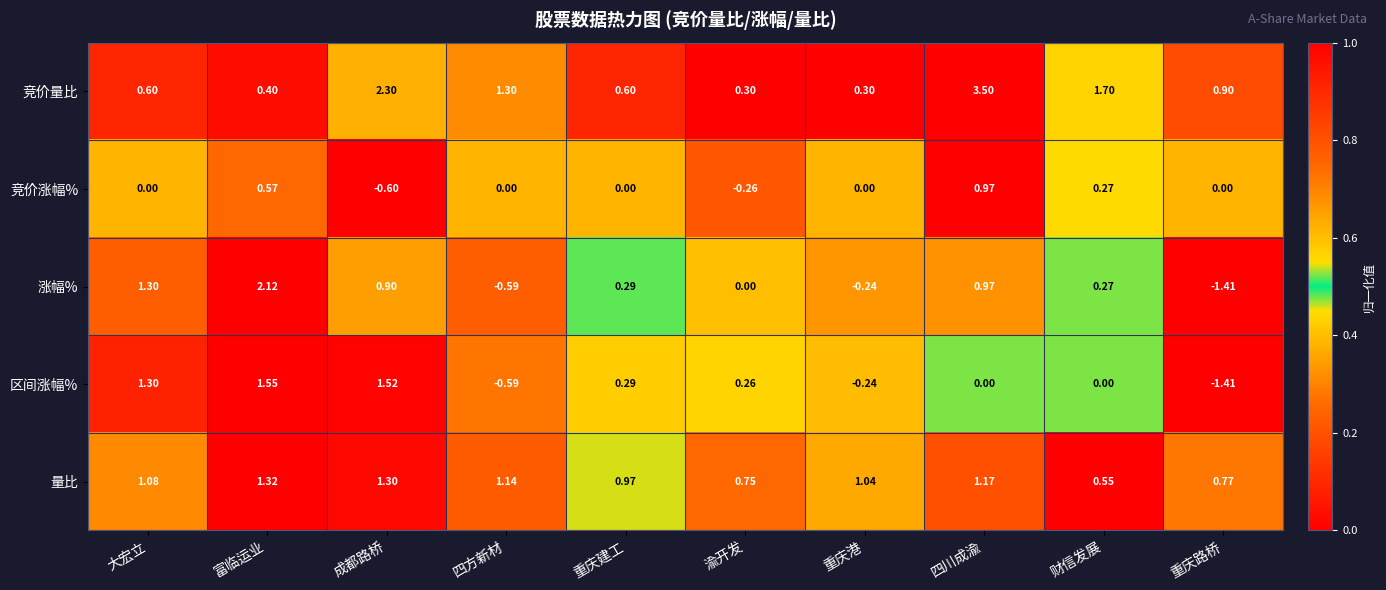

At which label does 区间涨幅% reach its minimum?

重庆路桥